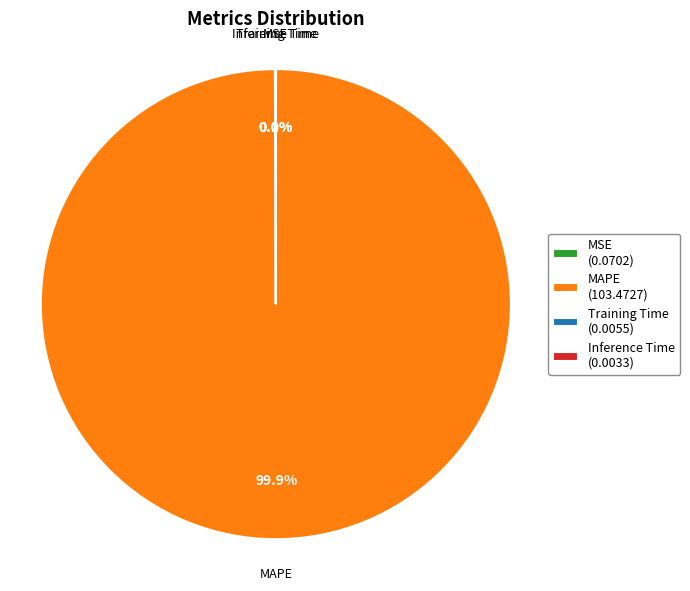

Is there a majority slice in this chart?

Yes